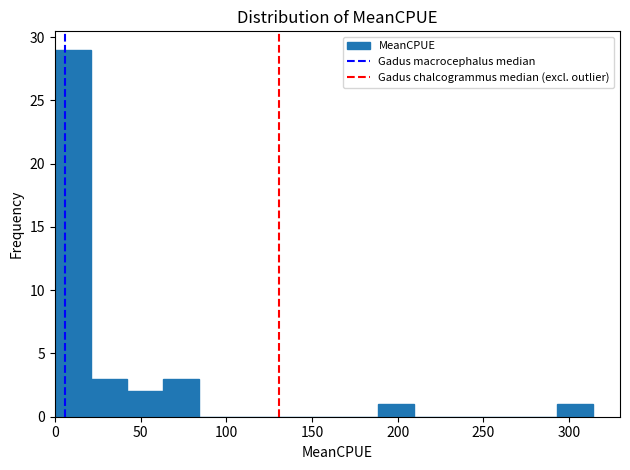

Reading left to right, transcribe this chart: for each bar, give the range it covers on the x-axis and its height. Neither the bar edges nor the heights are printed on the chart, so give them approximately, as read against the axes.

0 to 20: 29
20 to 40: 3
40 to 65: 2
65 to 85: 3
85 to 105: 0
105 to 125: 0
125 to 145: 0
145 to 170: 0
170 to 190: 0
190 to 210: 1
210 to 230: 0
230 to 250: 0
250 to 270: 0
270 to 295: 0
295 to 315: 1